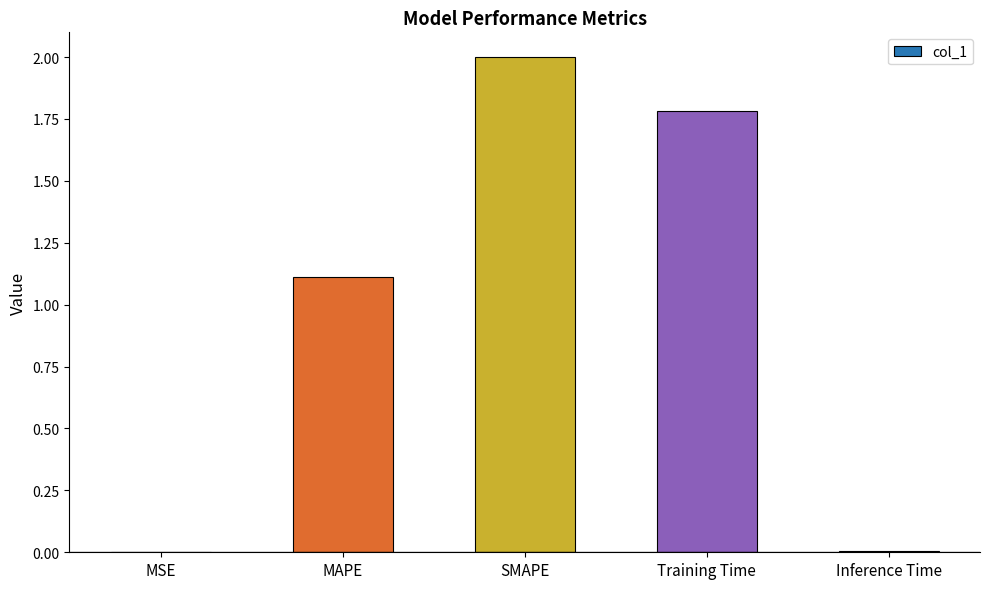

How many series are shown in this chart?

1